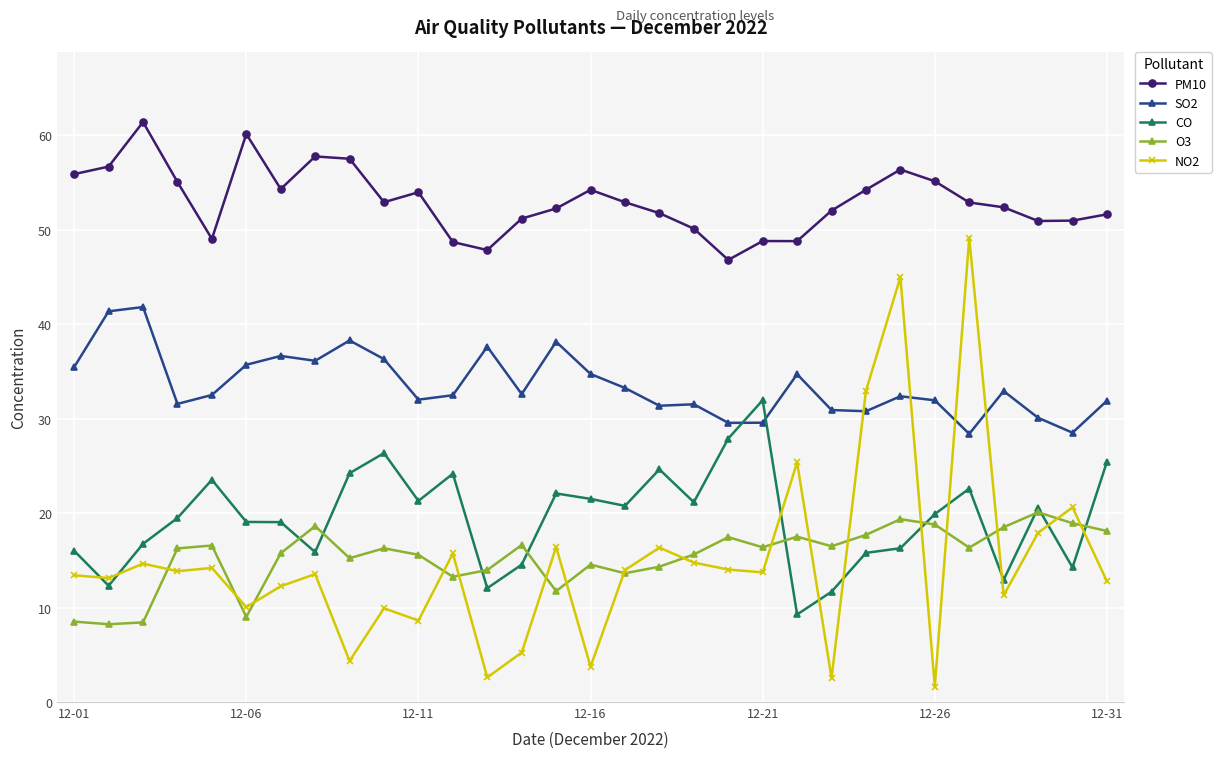

What is the greatest value displayed?

61.4